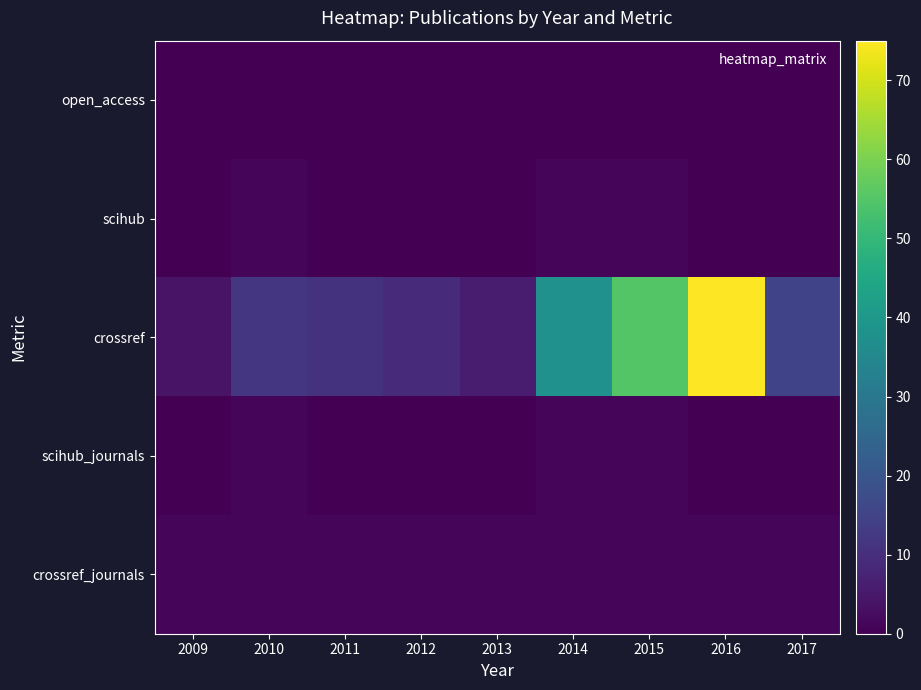

At which category is the sum across all series the highest?

2016